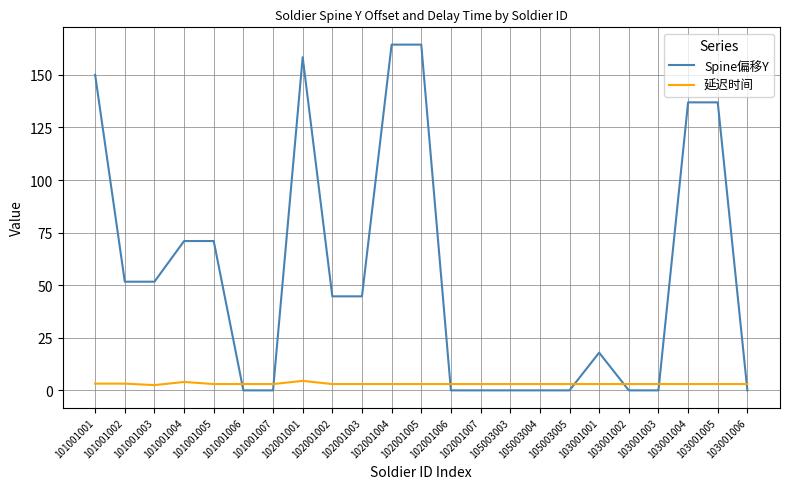

What position from the left is 101001004?

4